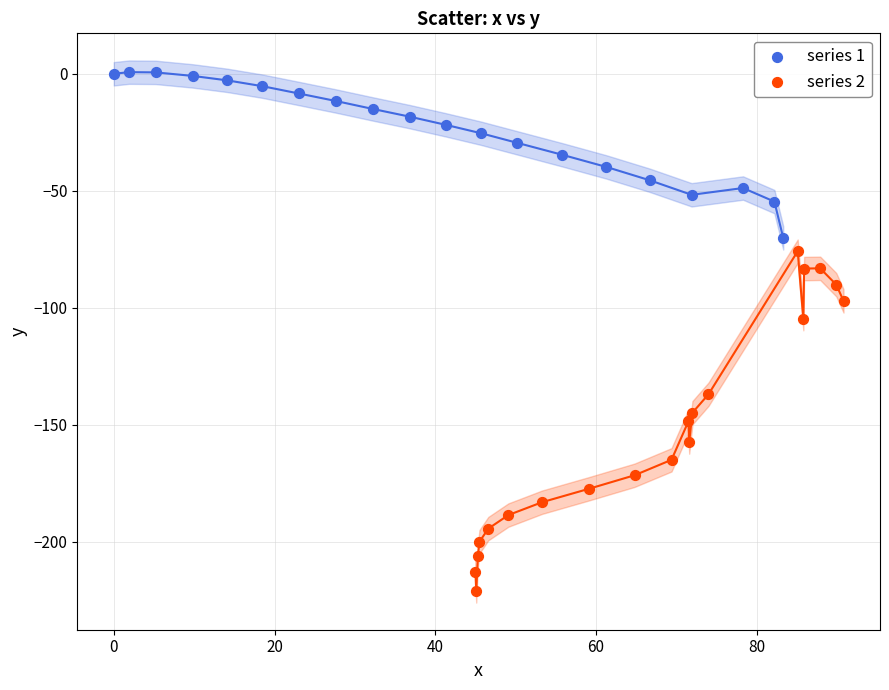

Which series contains the lowest Y value?

series 2